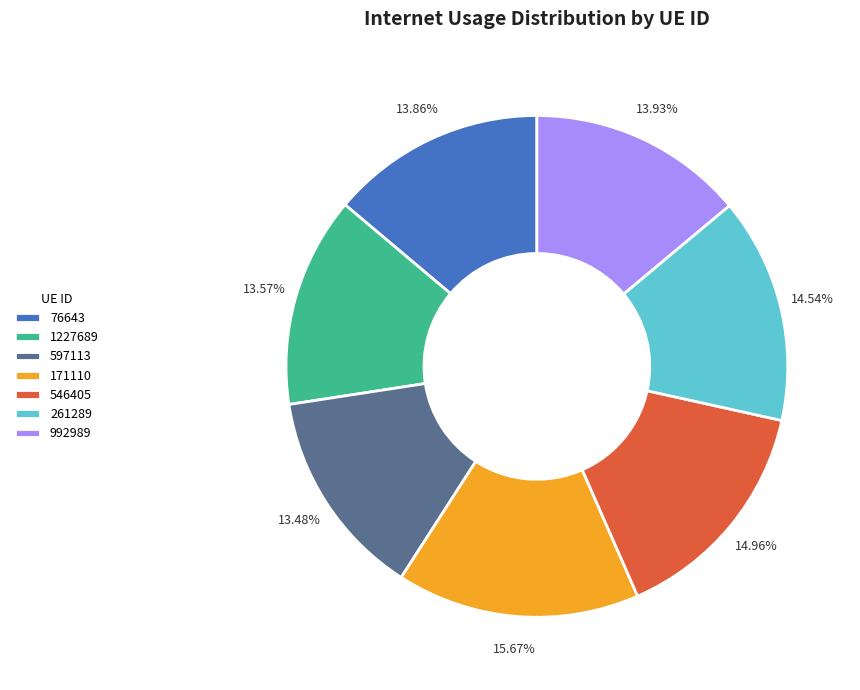

The 546405 slice represents 4% of the pie. True or false?

False